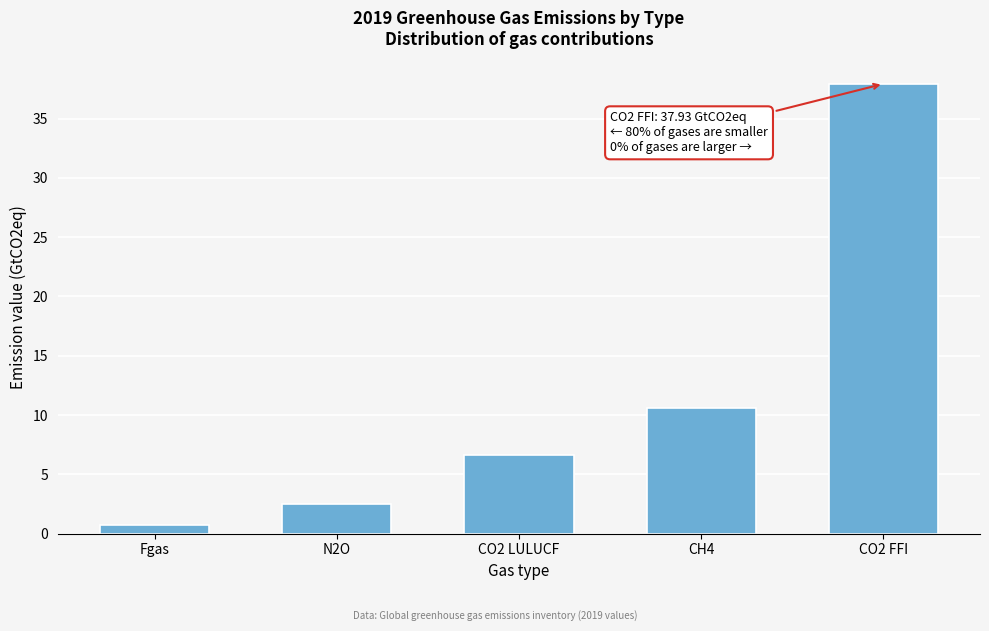

Reading right to left, list all the values displayed in this chart.

37.9	10.6	6.6	2.5	0.7